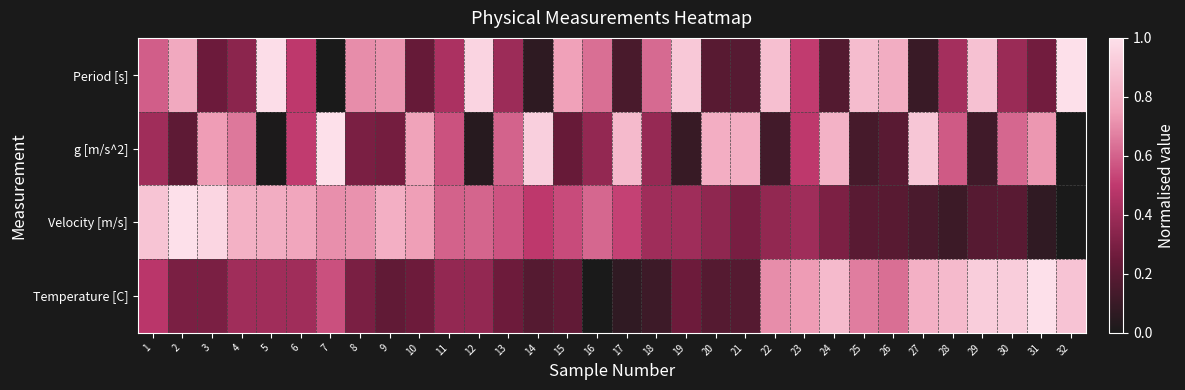

Reading right to left, extract all data points from this chart.

Period [s]: 32=1.0	31=0.3	30=0.4	29=0.9	28=0.4	27=0.1	26=0.8	25=0.9	24=0.2	23=0.5	22=0.9	21=0.2	20=0.2	19=0.9	18=0.6	17=0.1	16=0.6	15=0.8	14=0.1	13=0.4	12=1.0	11=0.4	10=0.2	9=0.7	8=0.7	7=0.0	6=0.5	5=1.0	4=0.3	3=0.3	2=0.8	1=0.6
g [m/s^2]: 32=0.0	31=0.7	30=0.6	29=0.1	28=0.6	27=0.9	26=0.2	25=0.1	24=0.8	23=0.5	22=0.1	21=0.8	20=0.8	19=0.1	18=0.4	17=0.9	16=0.4	15=0.2	14=0.9	13=0.6	12=0.0	11=0.6	10=0.8	9=0.3	8=0.3	7=1.0	6=0.5	5=0.0	4=0.7	3=0.7	2=0.2	1=0.4
Velocity [m/s]: 32=0.0	31=0.1	30=0.2	29=0.2	28=0.1	27=0.2	26=0.2	25=0.2	24=0.3	23=0.4	22=0.4	21=0.3	20=0.4	19=0.4	18=0.4	17=0.5	16=0.6	15=0.5	14=0.5	13=0.6	12=0.6	11=0.6	10=0.7	9=0.8	8=0.7	7=0.7	6=0.8	5=0.8	4=0.8	3=1.0	2=1.0	1=0.9
Temperature [C]: 32=0.9	31=1.0	30=0.9	29=0.9	28=0.9	27=0.8	26=0.6	25=0.7	24=0.9	23=0.7	22=0.7	21=0.2	20=0.2	19=0.3	18=0.1	17=0.1	16=0.0	15=0.2	14=0.2	13=0.3	12=0.4	11=0.4	10=0.3	9=0.2	8=0.3	7=0.6	6=0.4	5=0.4	4=0.4	3=0.3	2=0.3	1=0.5